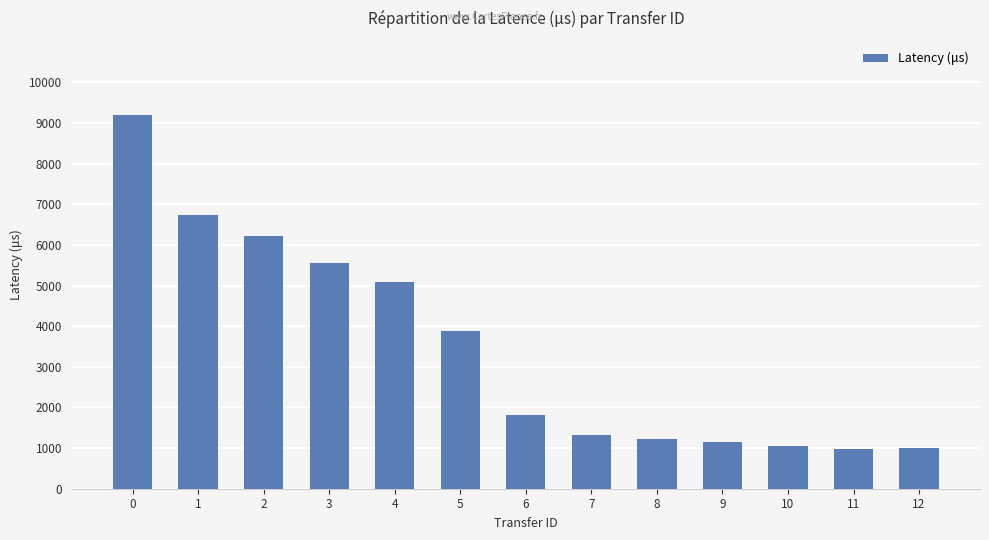

What is the ratio of the value at 8 to the value at 4?

0.2